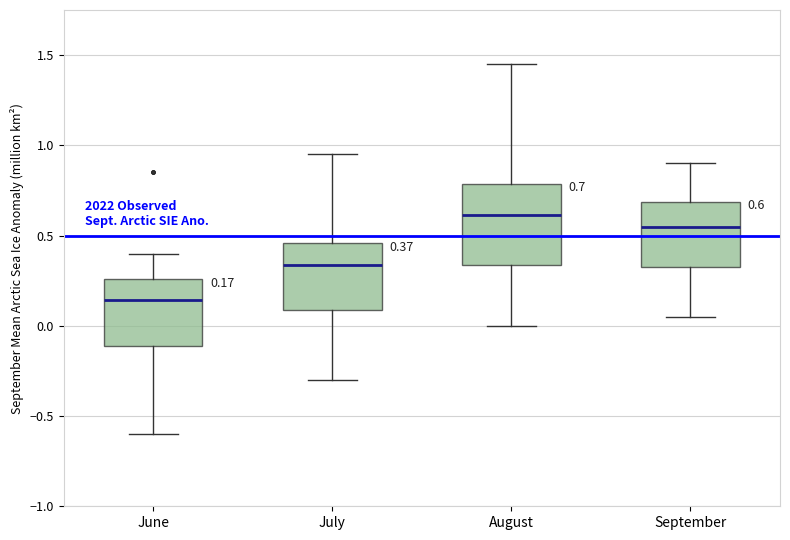

Which box is the tallest, from its lower edge to its upper edge?

August